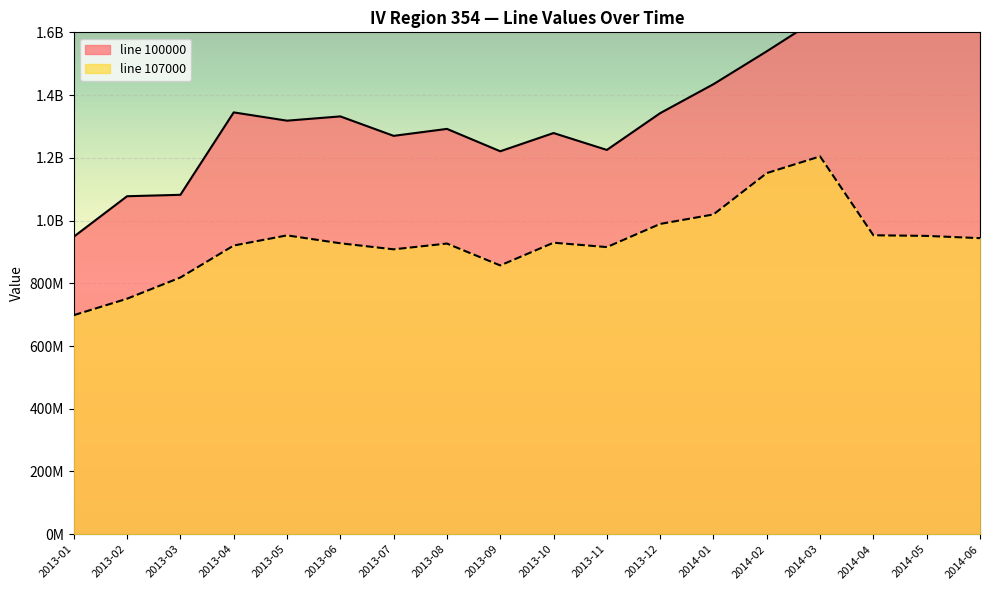

At which category is the sum across all series the highest?

2014-03